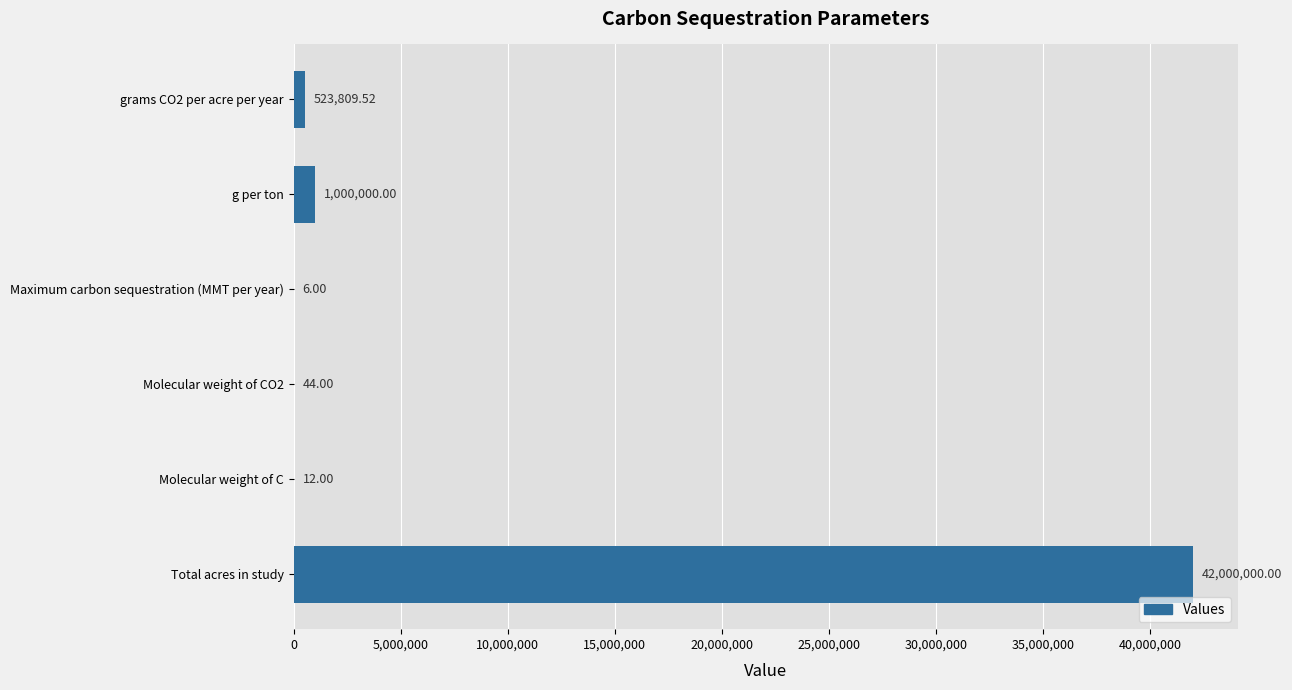

What is the sum of all values?

43523871.5